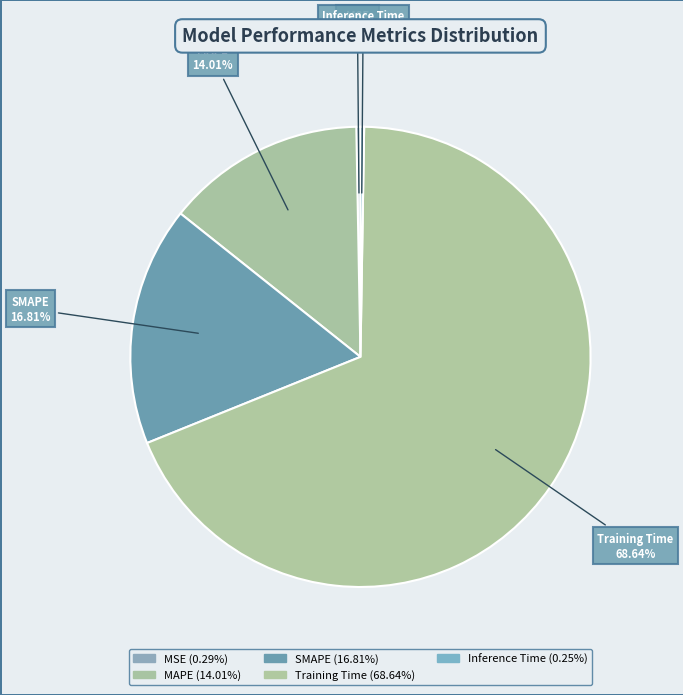

Which slice represents more than half of the pie?

Training Time